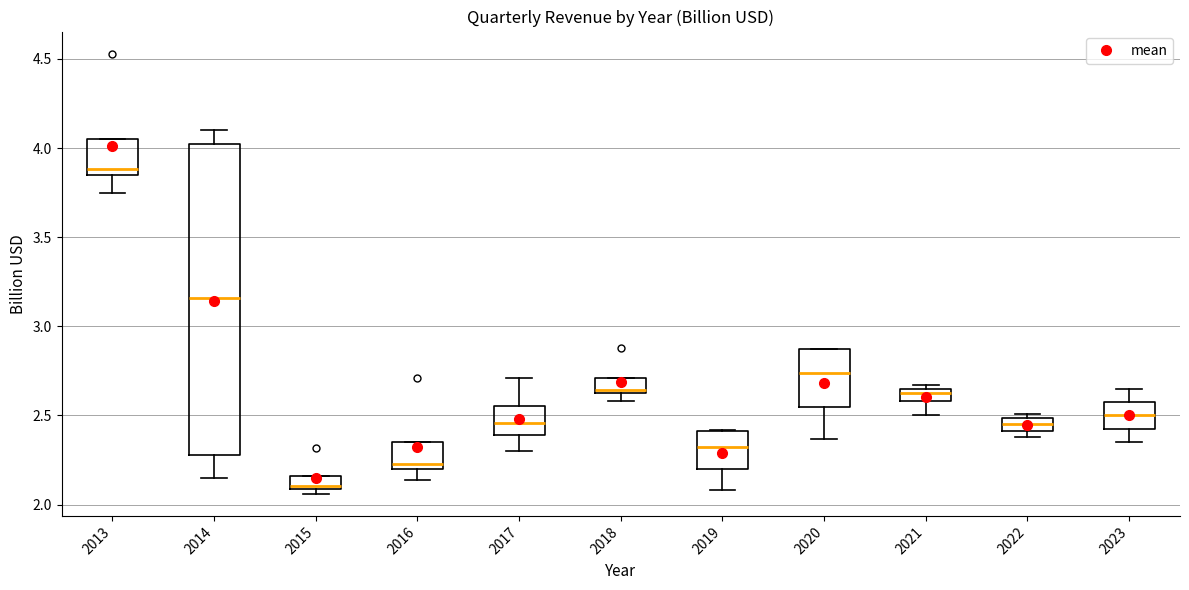

Which box's median line is the lowest?

2015